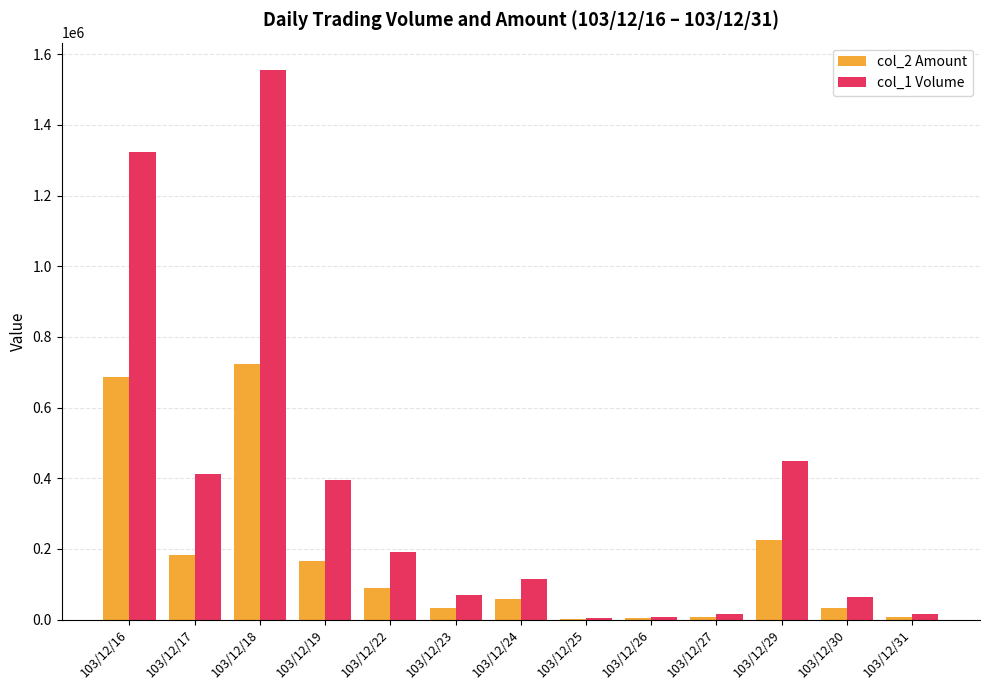

At which category does the chart reach its peak across all series?

103/12/18